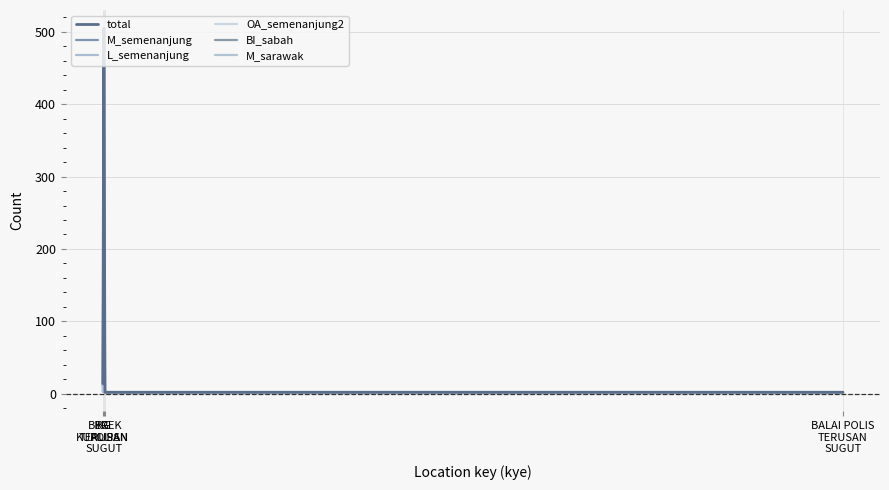

What value does the L_semenanjung series have at KG
KUALIPAN, to the nearest 5?

10